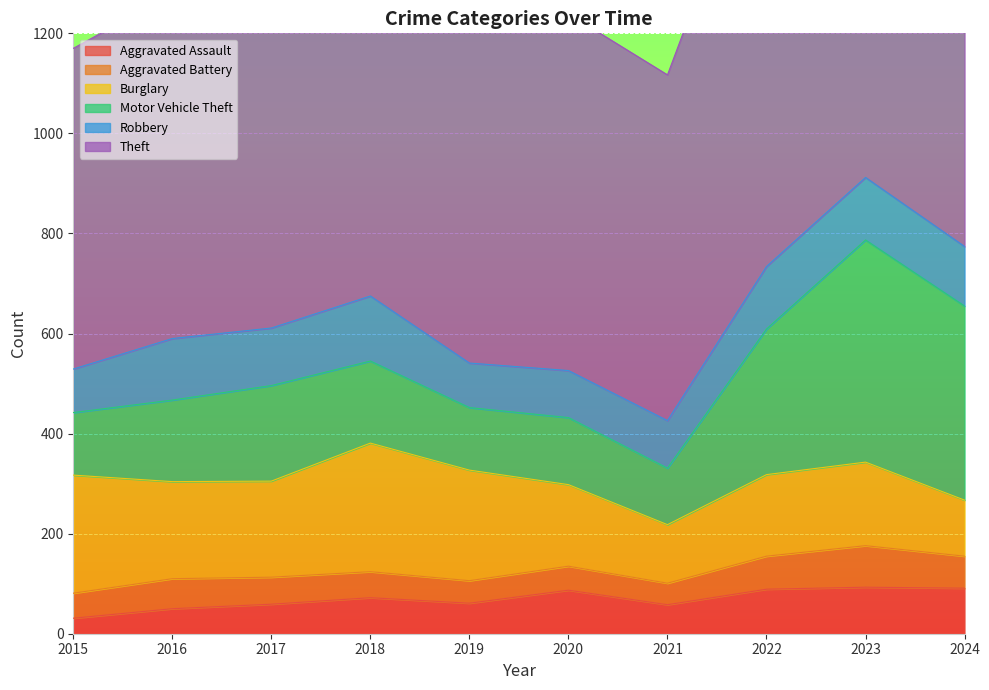

What is the difference between the maximum and minimum values in the Aggravated Assault series?

62